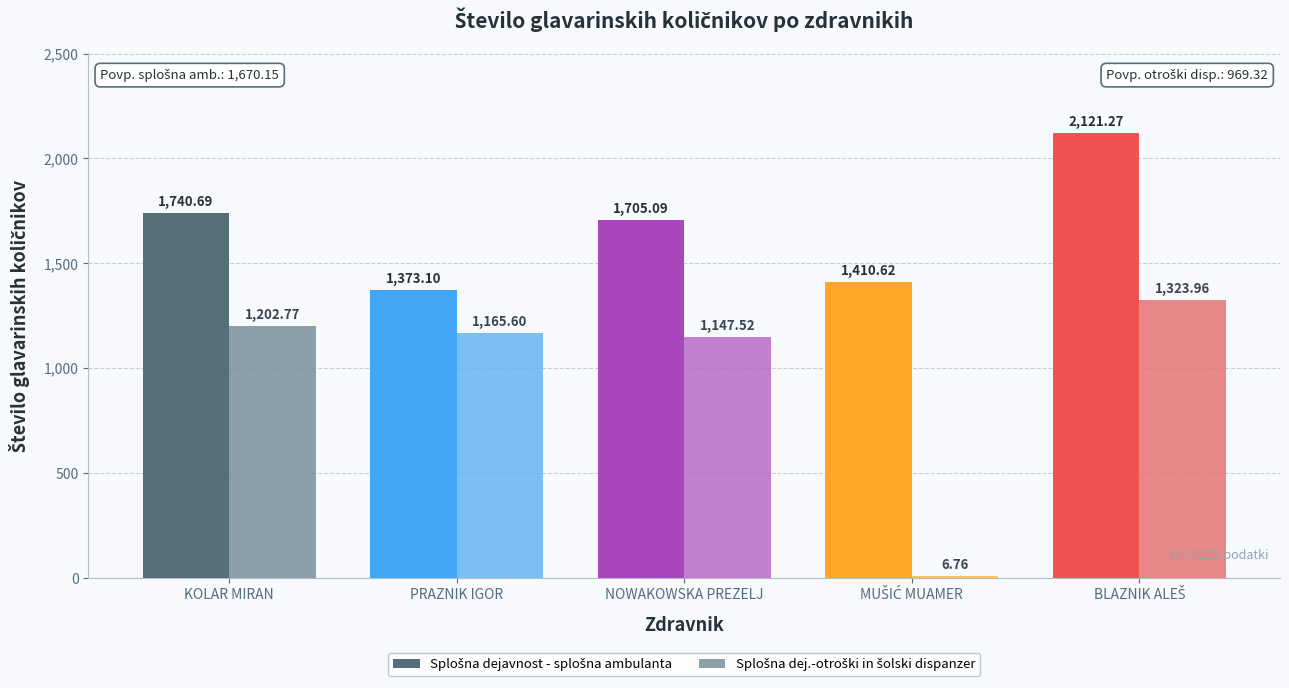

At which label does Splošna dej.-otroški in šolski dispanzer first exceed 1165?

KOLAR MIRAN